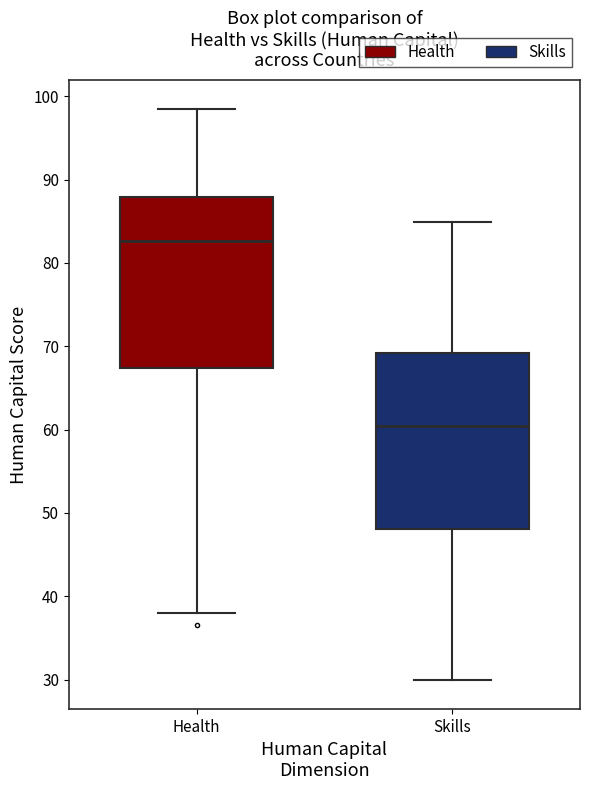

Reading left to right, transcribe this box plot: for each box, give where its median line is, the range the box spans, and where its two whiskers end, as read against the y-axis. The values are not printed on the chart, so give them approximately, as read against the axis.

Health: median 83, box 67 to 88, whiskers 38 to 99
Skills: median 60, box 48 to 69, whiskers 30 to 85